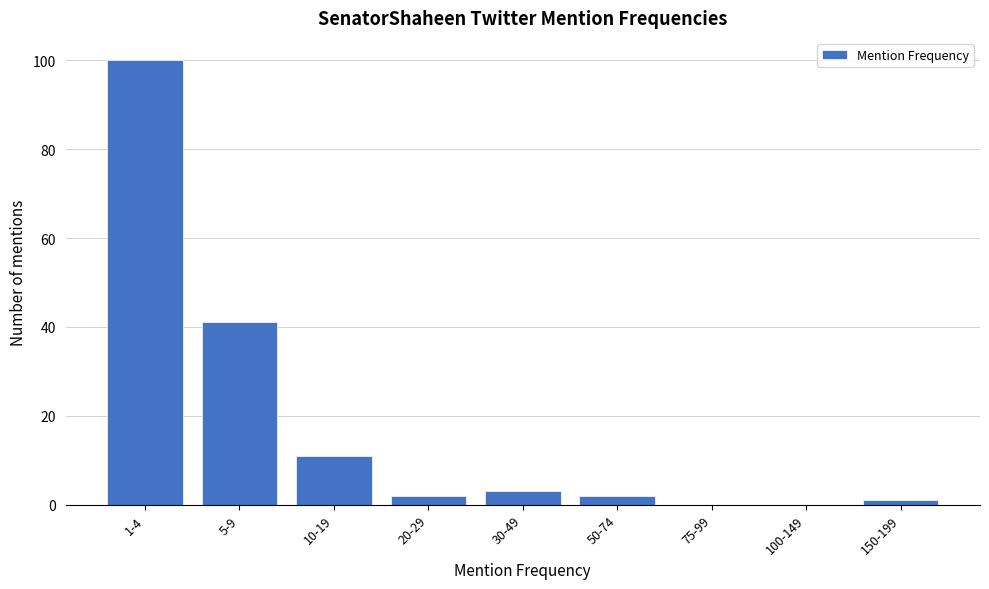

Reading right to left, extract all data points from this chart.

150-199=1	100-149=0	75-99=0	50-74=2	30-49=3	20-29=2	10-19=11	5-9=41	1-4=100